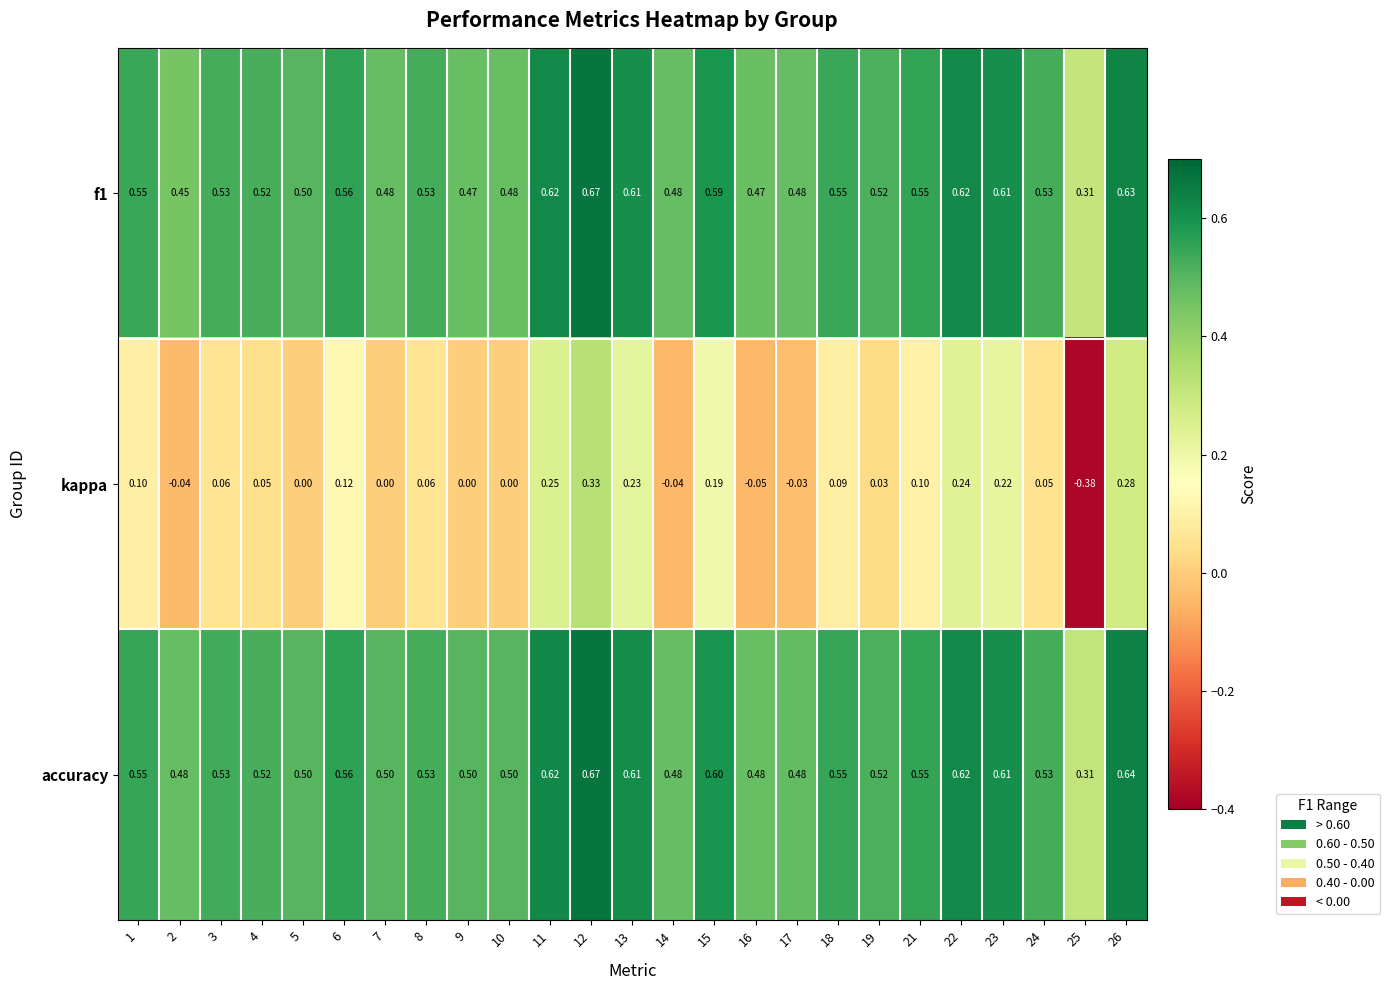

Which series has the widest spread of values?

kappa